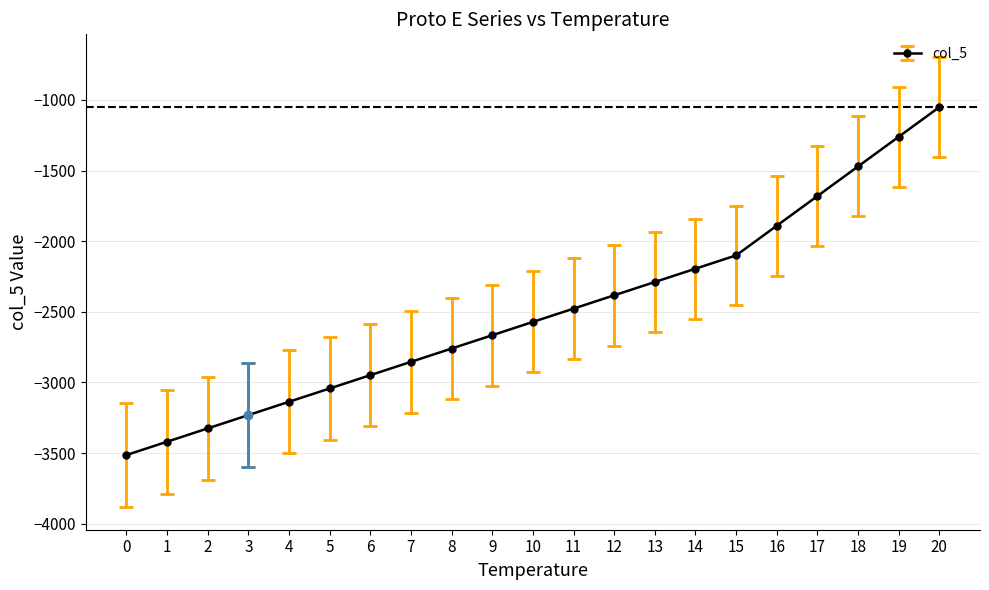

What is the value of the 8th point from the left?

-2854.3